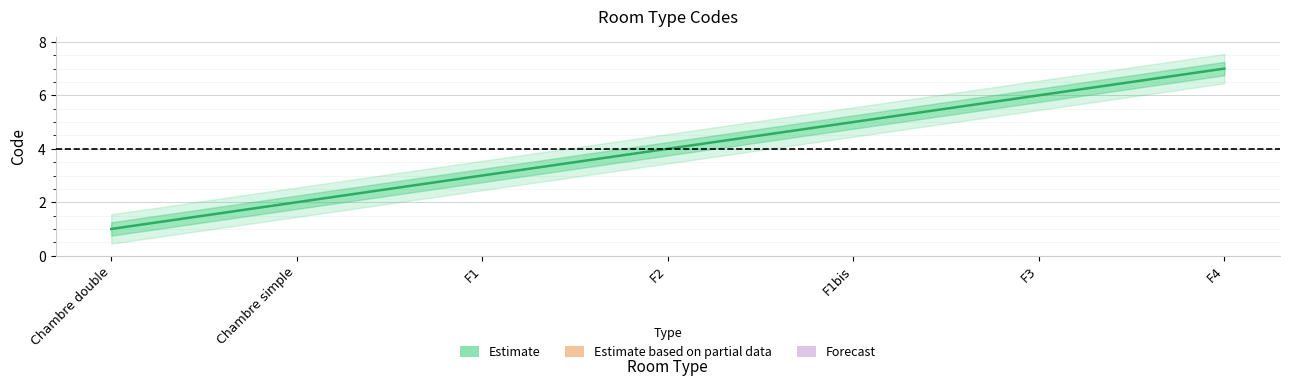

What is the difference between the maximum and minimum values?

6